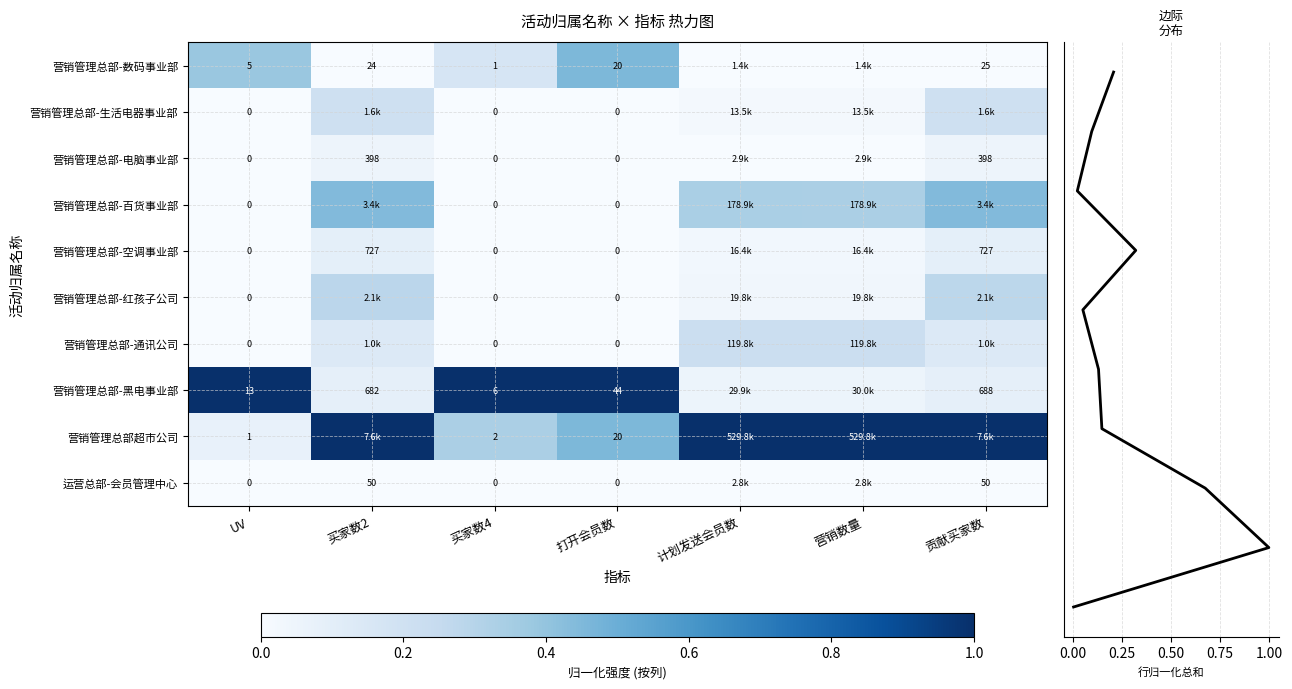

The 营销管理总部-黑电事业部 series shows 0.1 at 计划发送会员数. True or false?

True